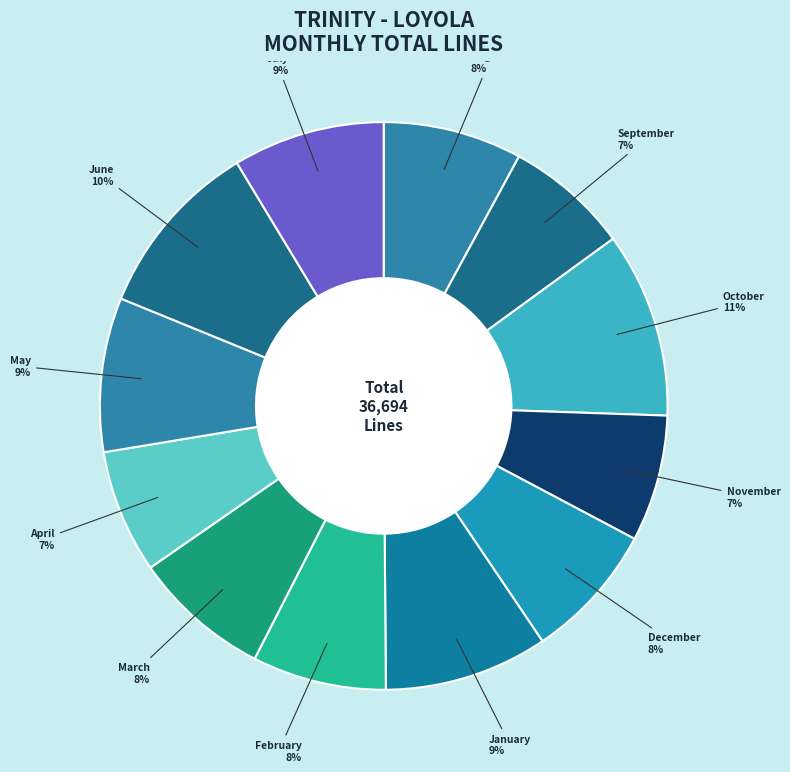

How many segments does this pie chart have?

12